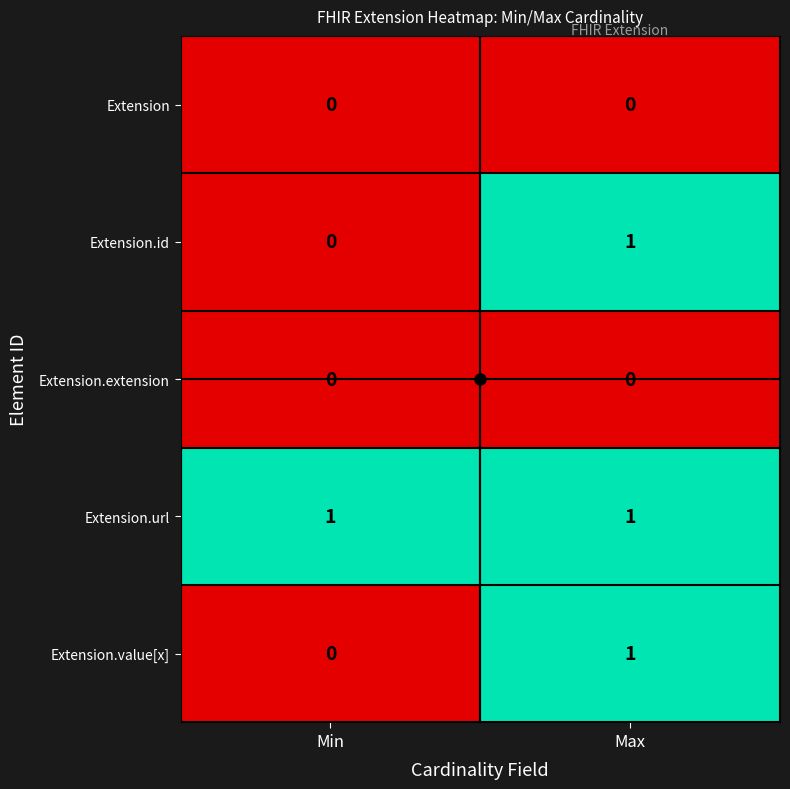

Which category has the highest value in the Extension.id series?

Max